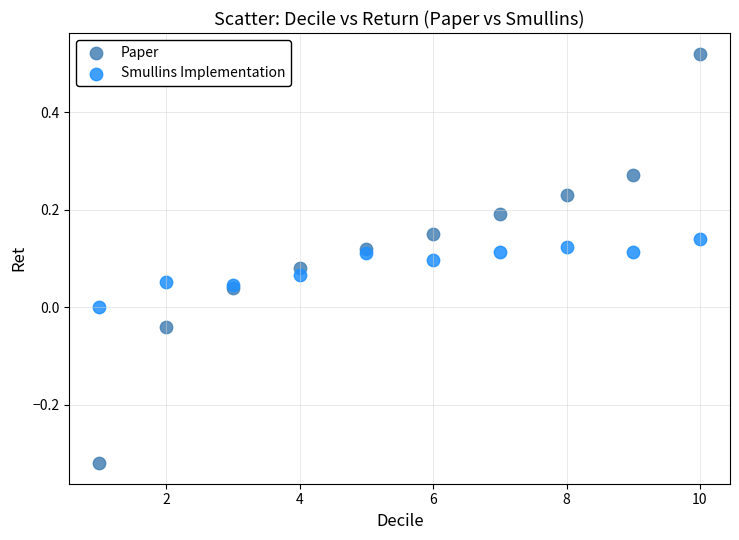

Which series contains the highest Y value?

Paper